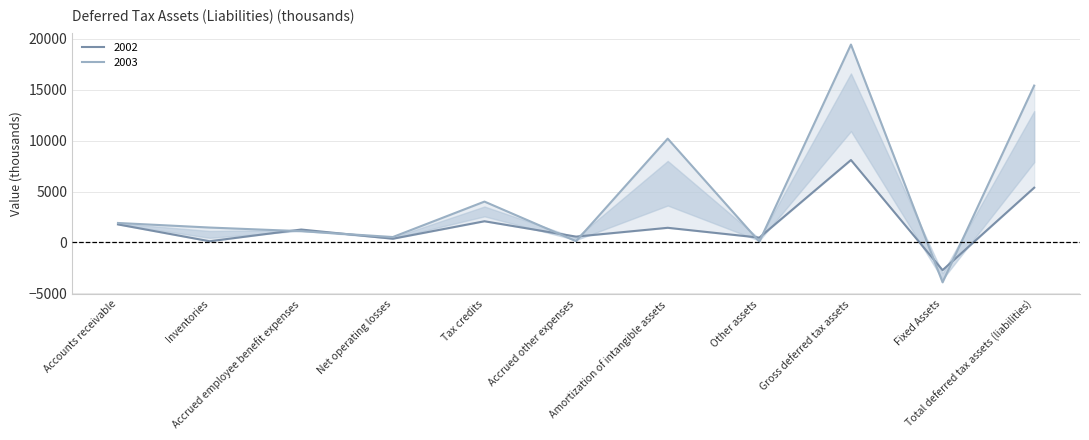

The value of 2002 at Accrued employee benefit expenses is 1269. True or false?

True